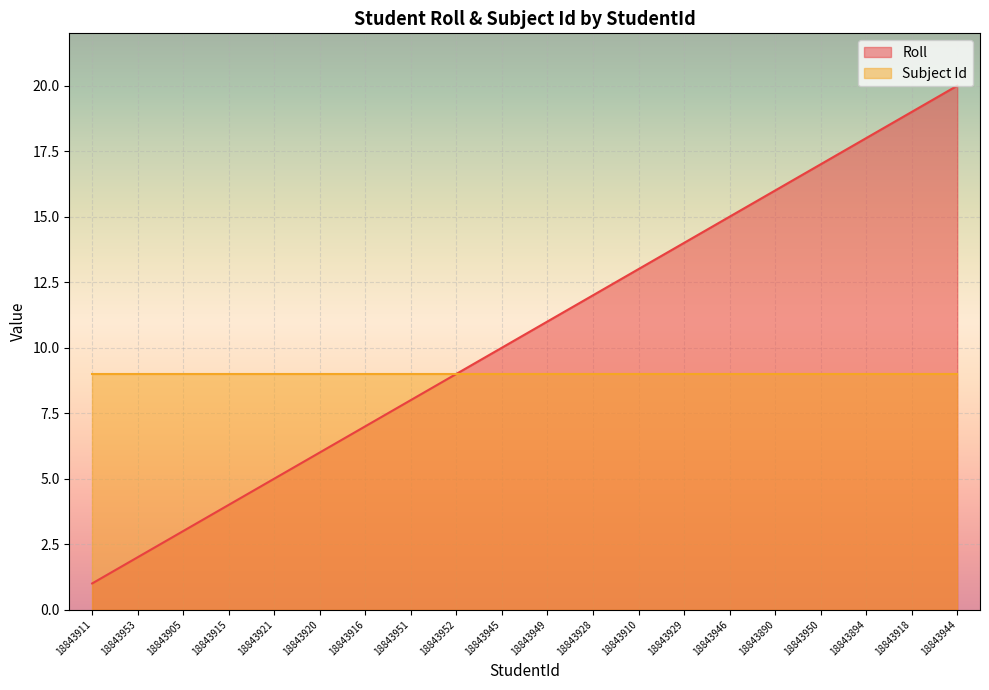

Rank the categories by value from lowest to highest.

18843911, 18843953, 18843905, 18843915, 18843921, 18843920, 18843916, 18843951, 18843952, 18843945, 18843949, 18843928, 18843910, 18843929, 18843946, 18843890, 18843950, 18843894, 18843918, 18843944